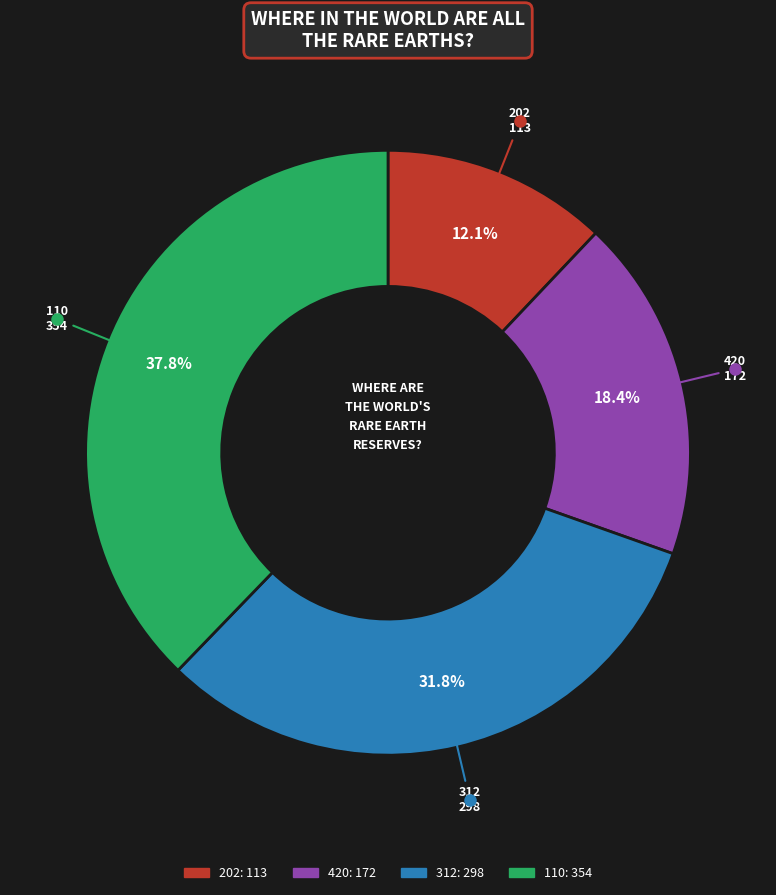

Which category has the smallest portion of the pie?

202